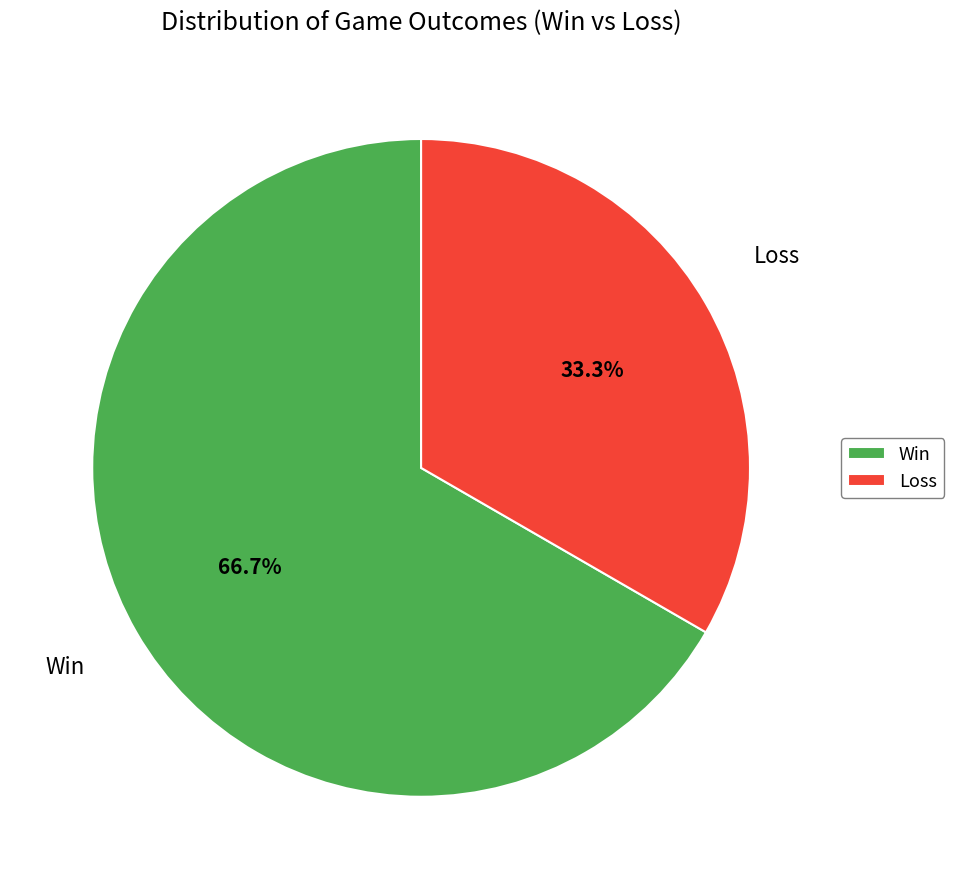

How many segments does this pie chart have?

2